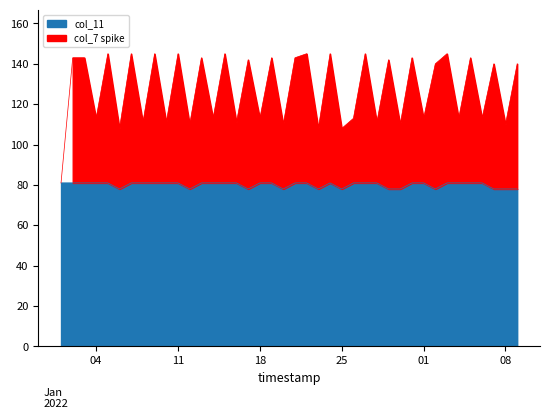

What position from the left is 2022-01-29?

29